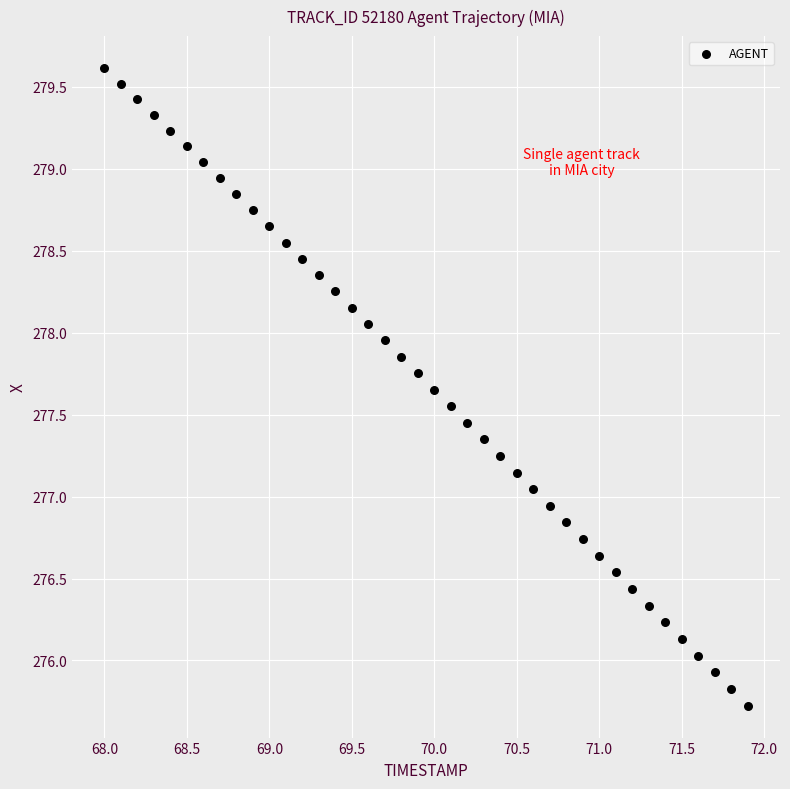

What is the range of X values (max minus min)?

3.9